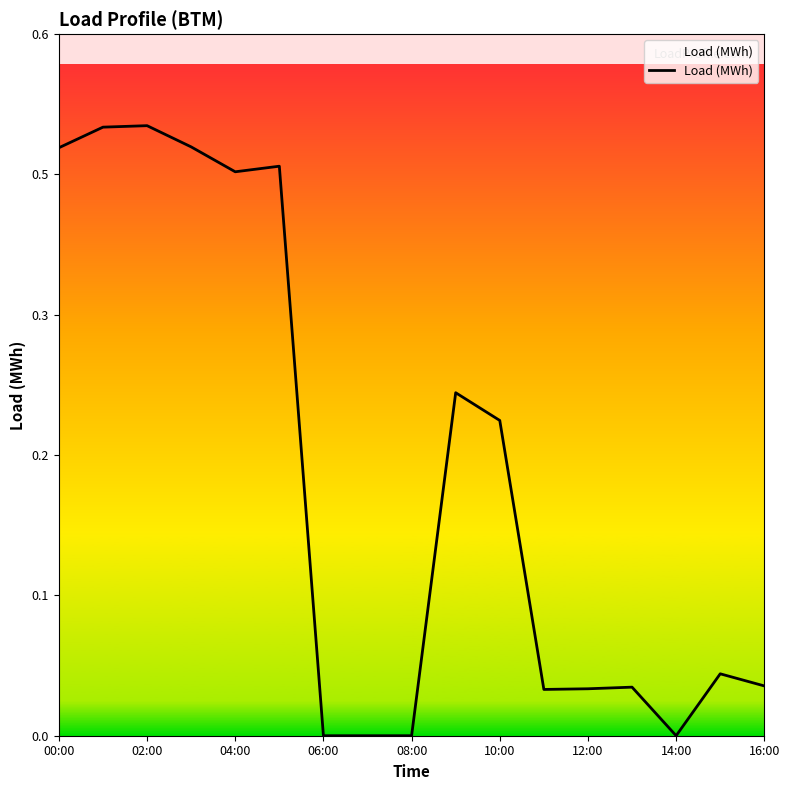

What is the difference between the maximum and second lowest values?

0.5